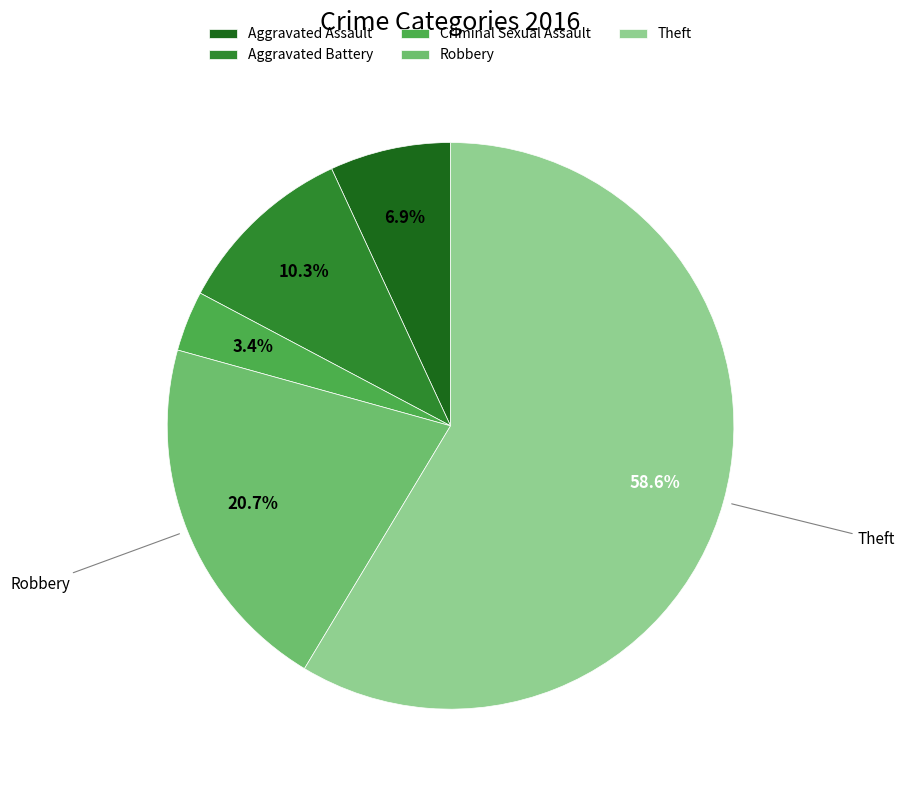

To the nearest percent, what is the difference between the Aggravated Battery and Aggravated Assault slice percentages?

3%